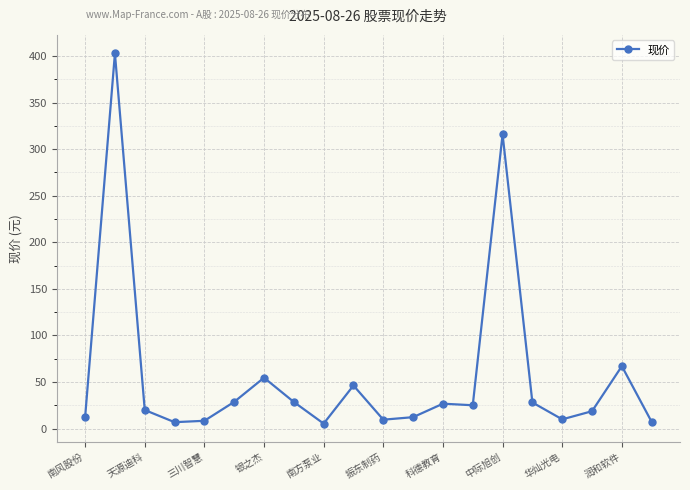

What is the average value?

56.7